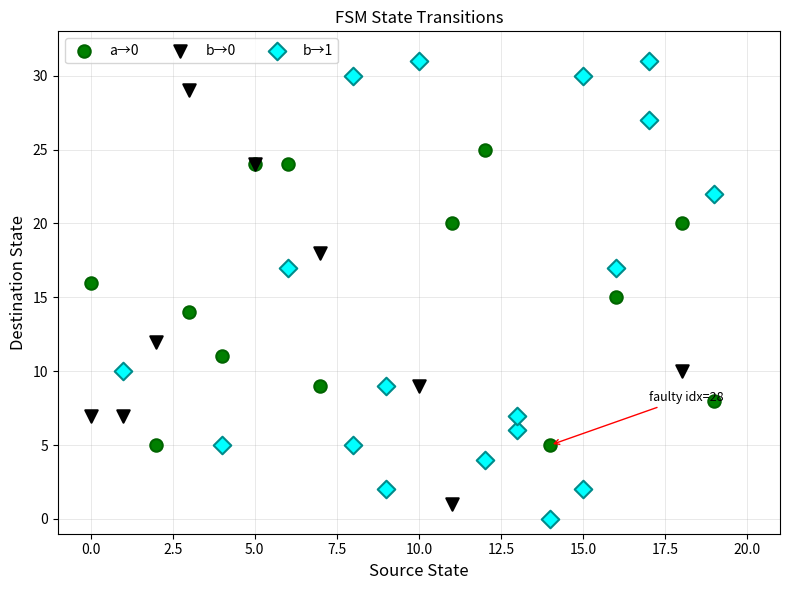

Which series has the widest spread of Y values?

b→1